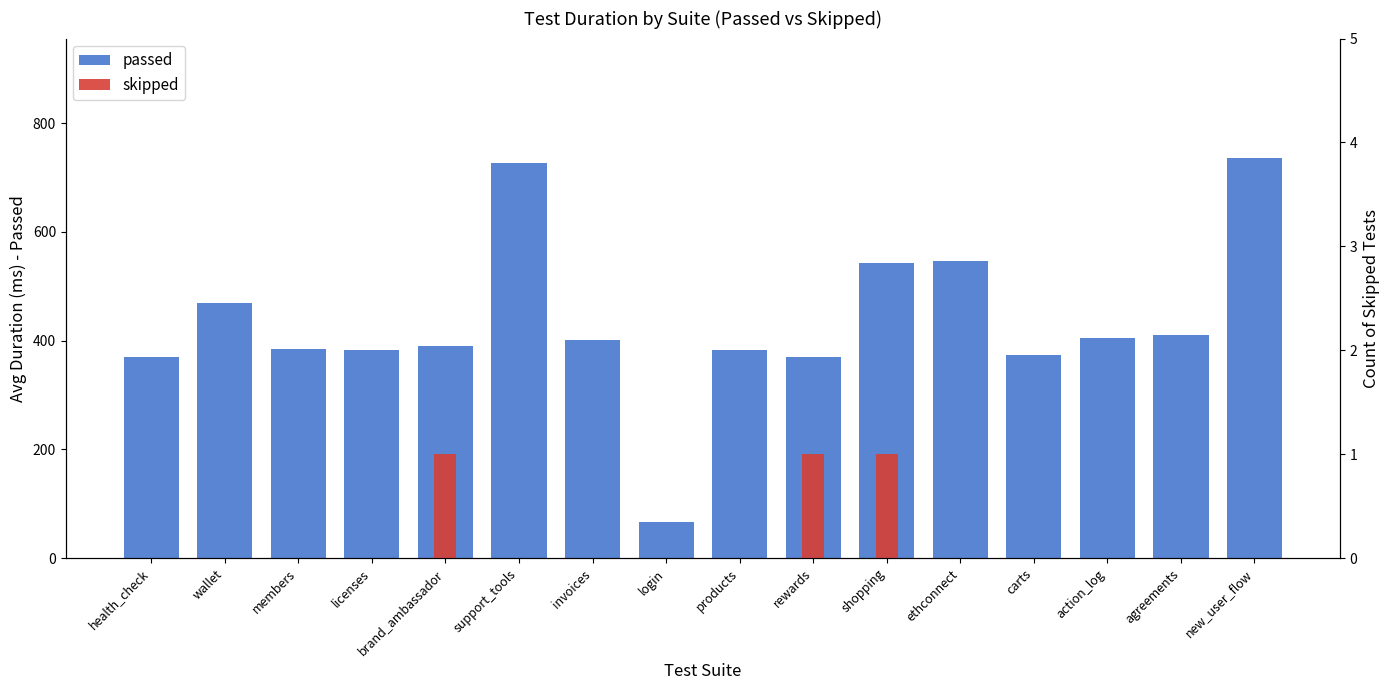

Which category has the highest value across all series?

new_user_flow